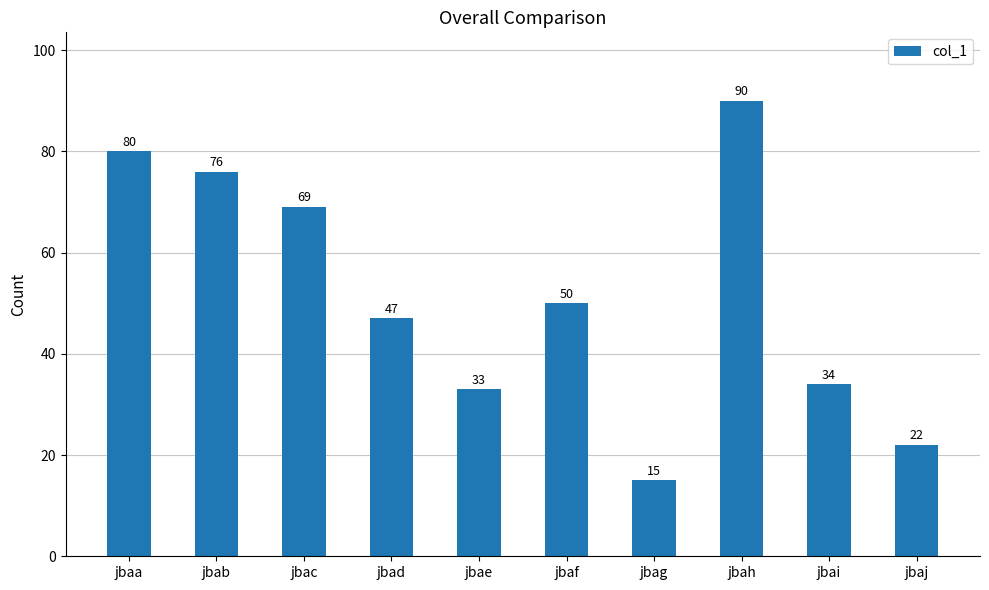

Reading left to right, extract all data points from this chart.

jbaa=80	jbab=76	jbac=69	jbad=47	jbae=33	jbaf=50	jbag=15	jbah=90	jbai=34	jbaj=22